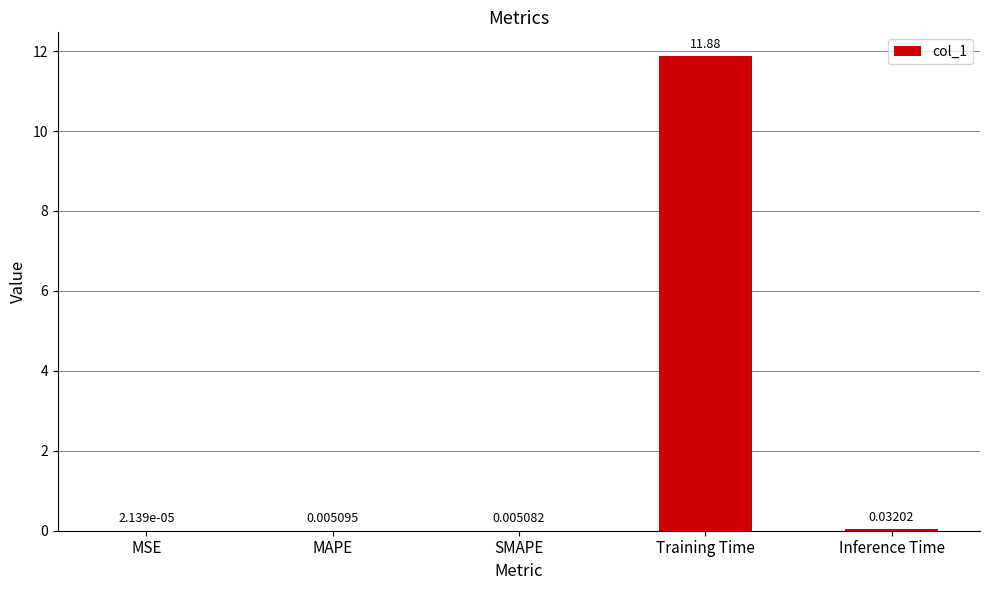

Which label corresponds to the largest value in the chart?

Training Time